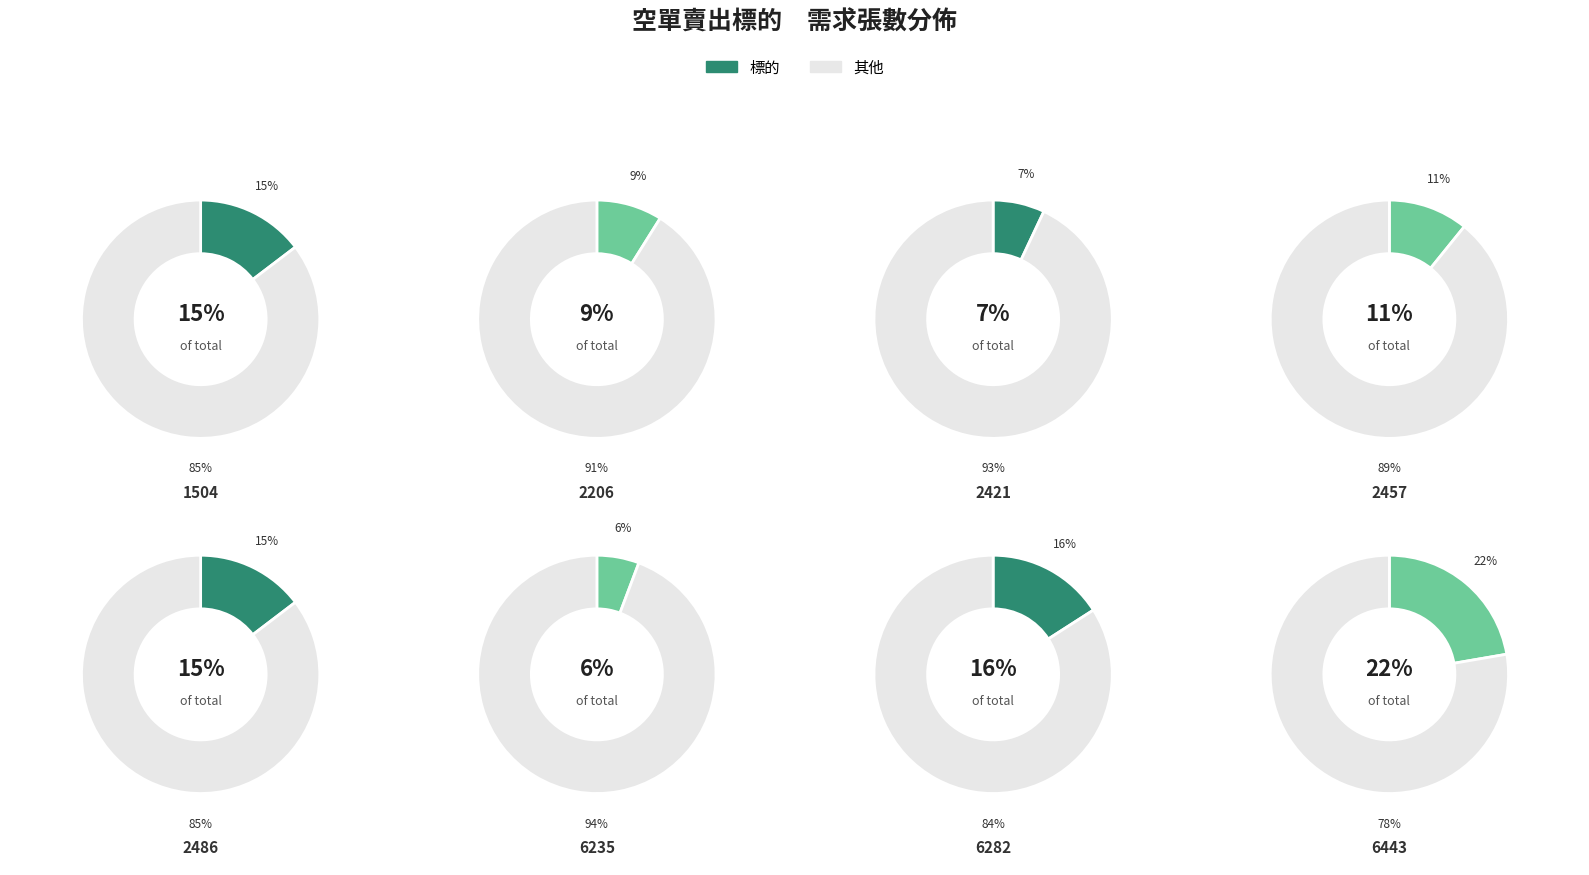

To the nearest percent, what is the difference between the largest and smallest slice percentages?

17%